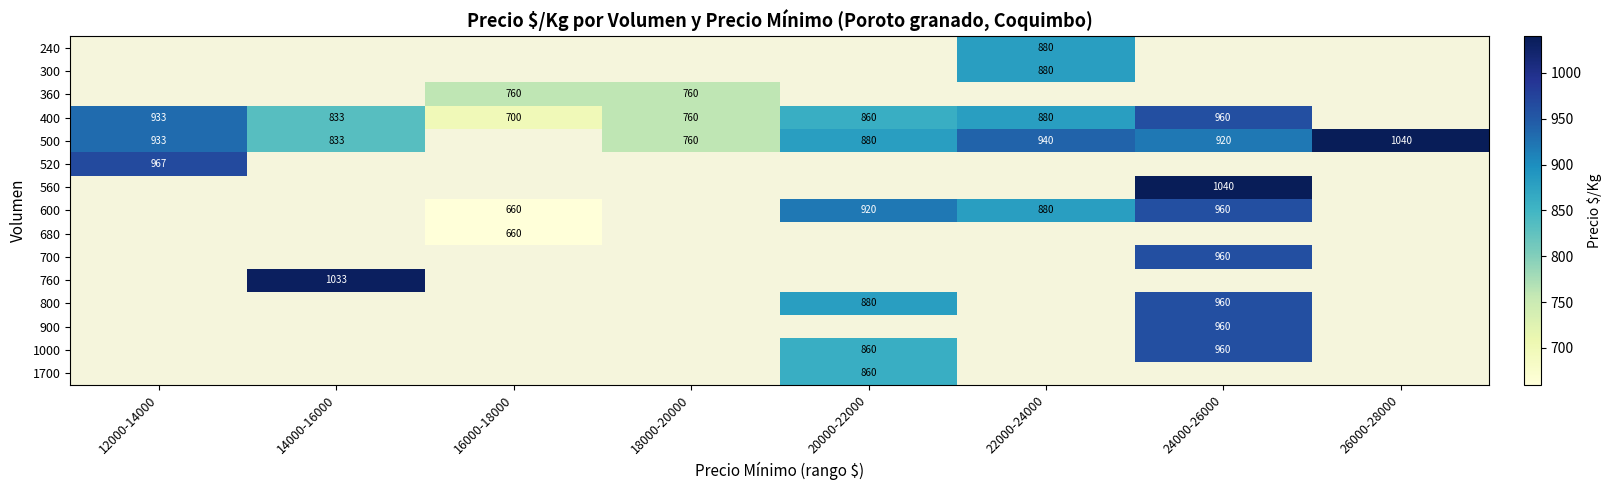

The value of 400 at 22000-24000 is 1370.5. True or false?

False